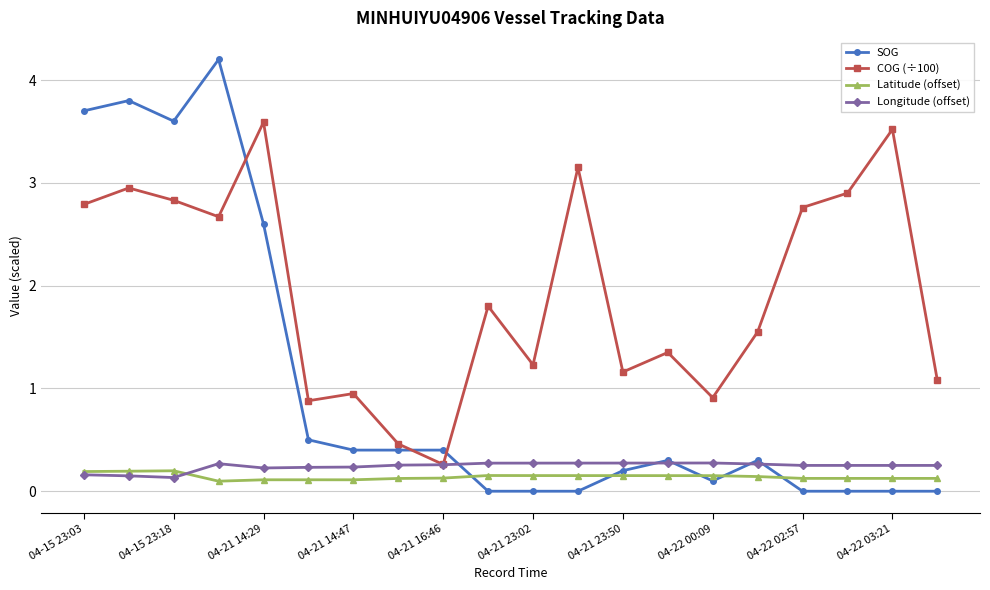

At how many categories does at least one series exceed 3?

7